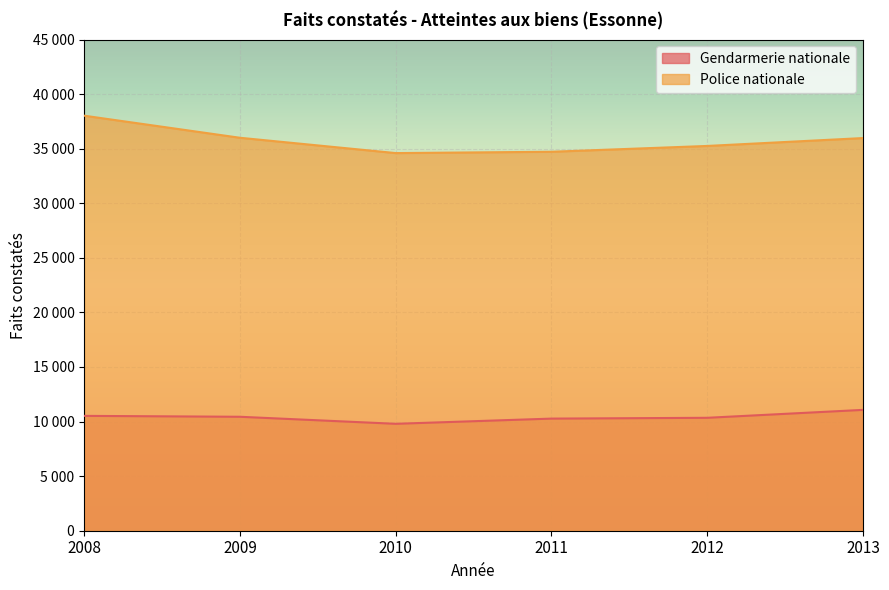

Does the chart display data point markers on the line(s)?

No